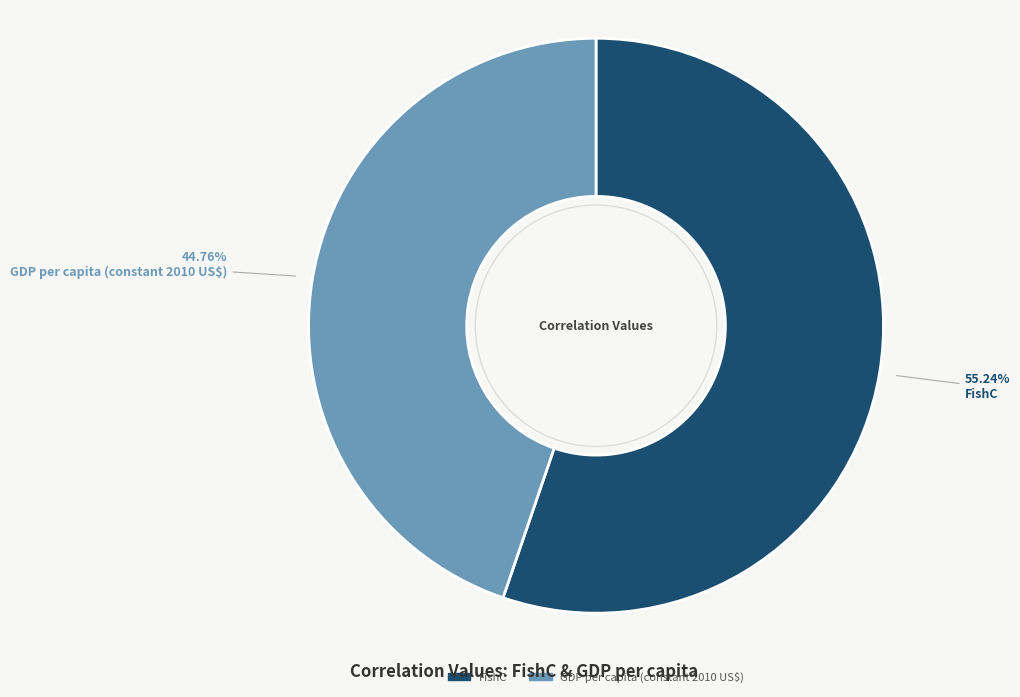

True or false: GDP per capita (constant 2010 US$) accounts for 38% of the total.

False